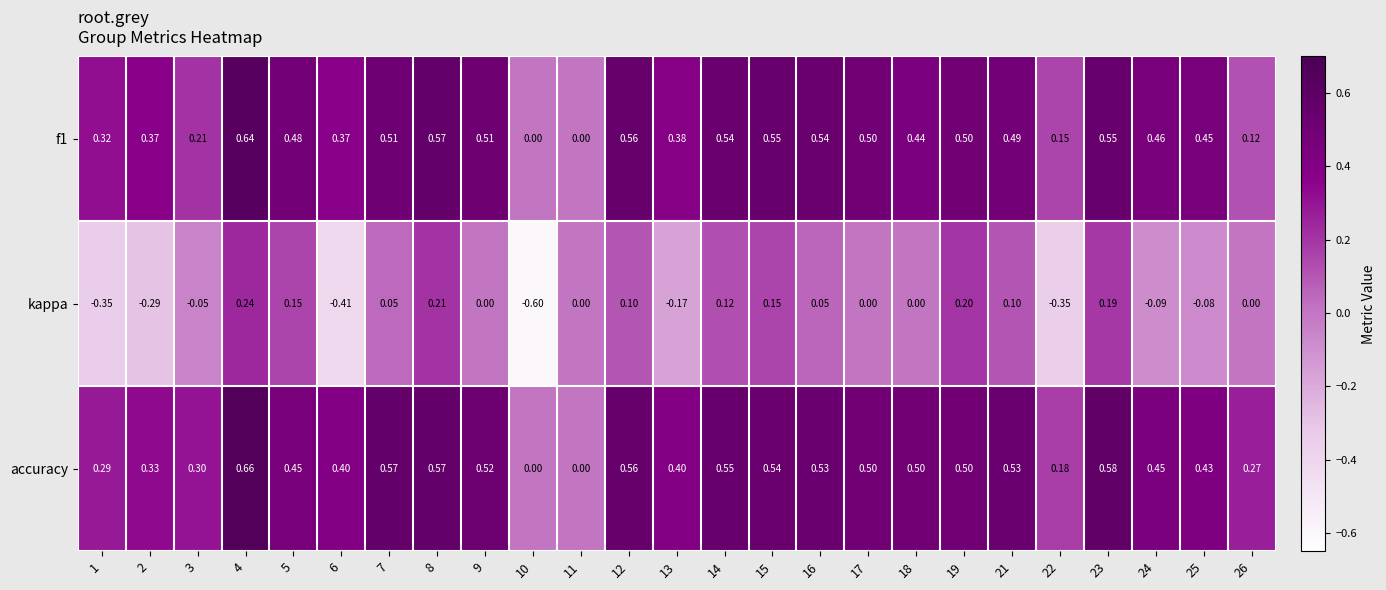

Which series has the largest total across all categories?

accuracy